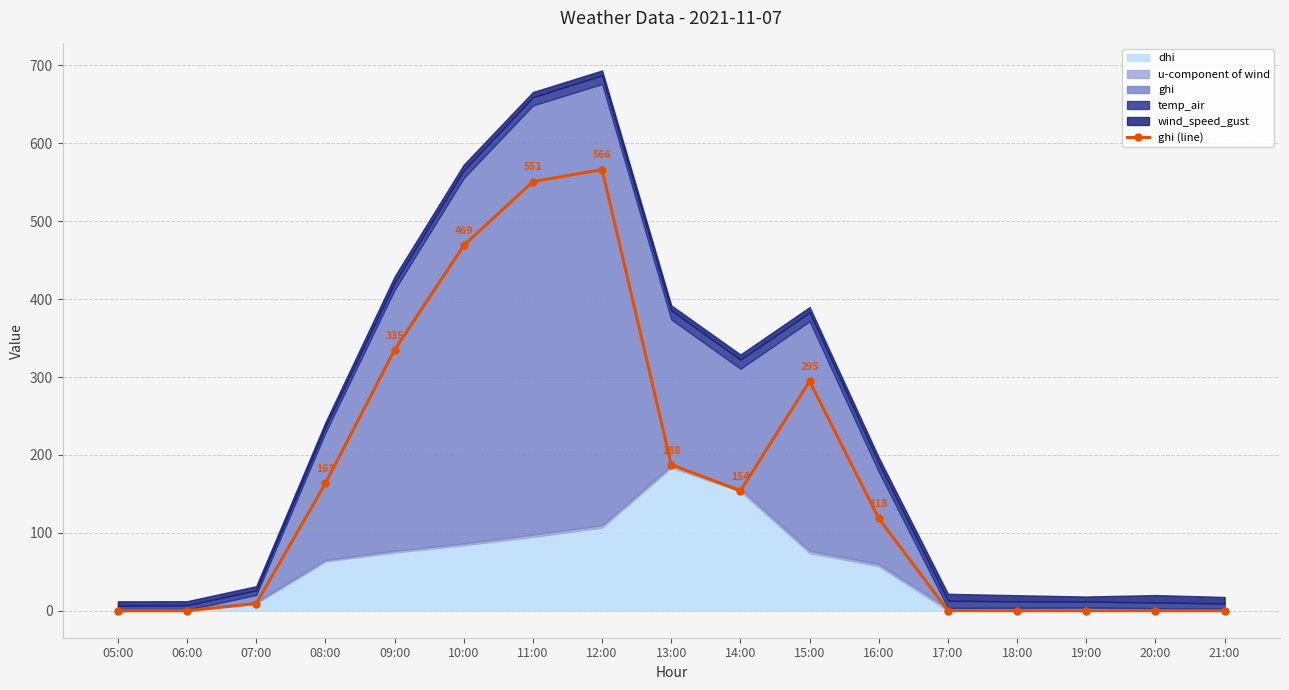

Where is the first local minimum?

14:00